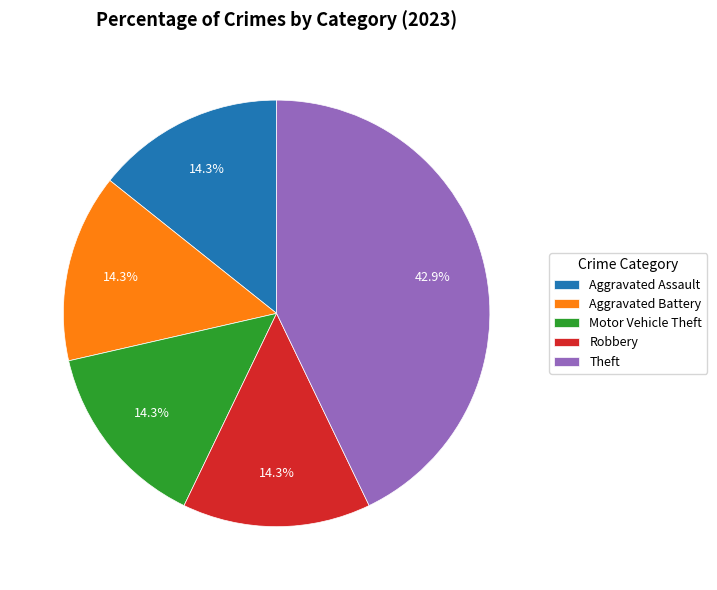

What percentage is the Motor Vehicle Theft slice, to the nearest percent?

14%